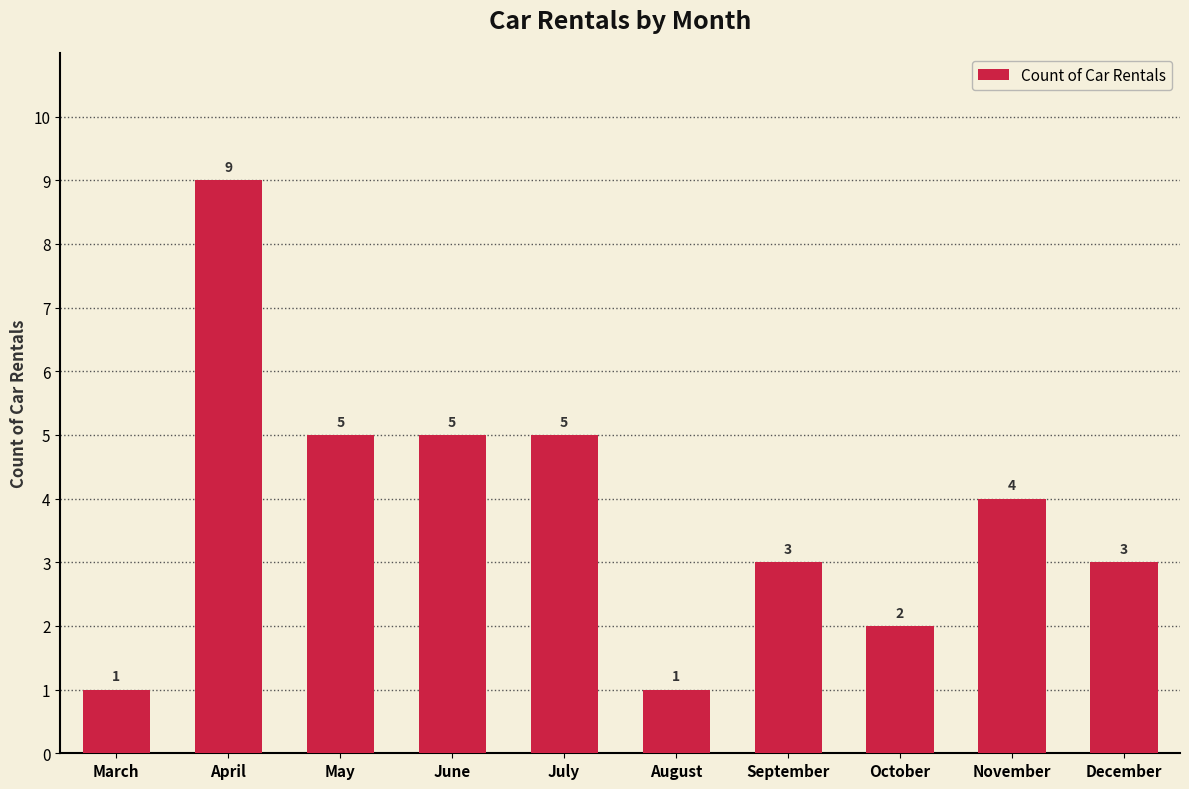

Reading right to left, what are all the values shown in this chart?

December=3	November=4	October=2	September=3	August=1	July=5	June=5	May=5	April=9	March=1